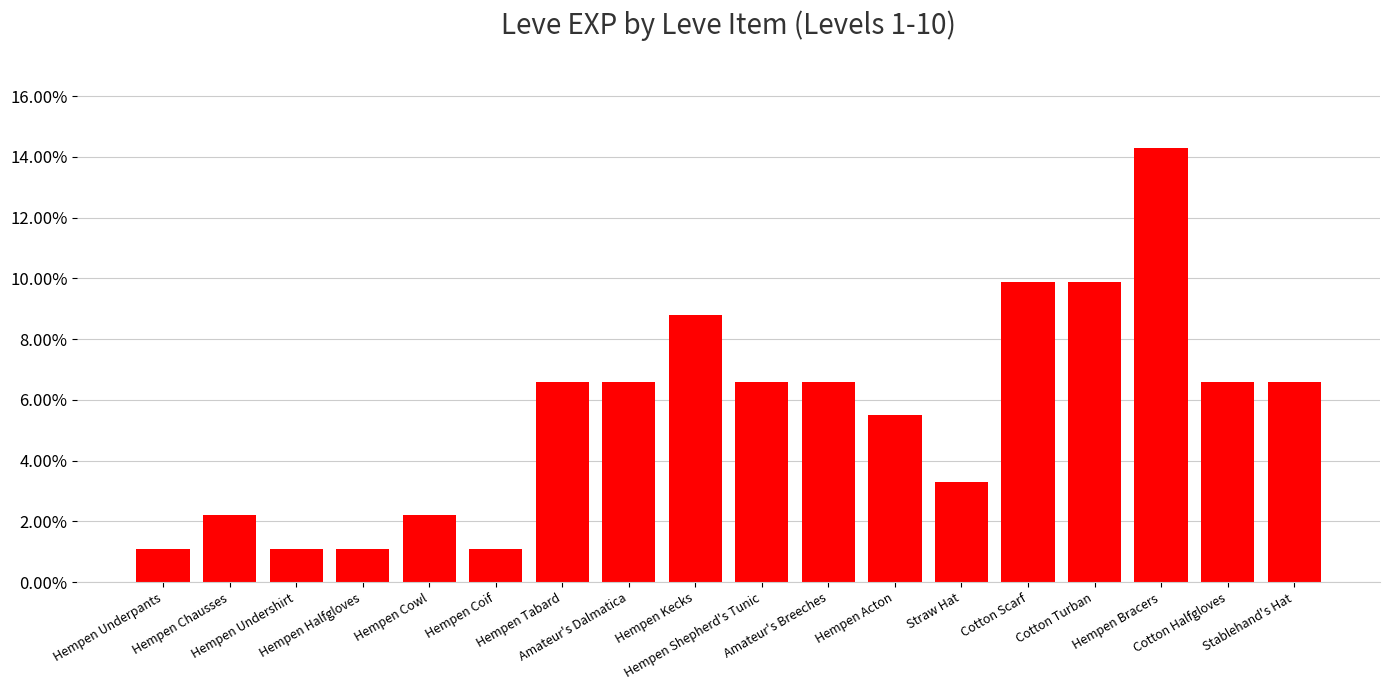

Does the chart contain any negative values?

No